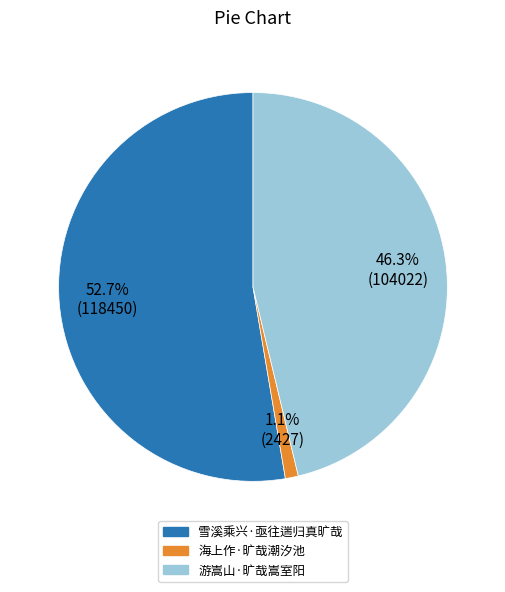

Does any single category account for the majority?

Yes